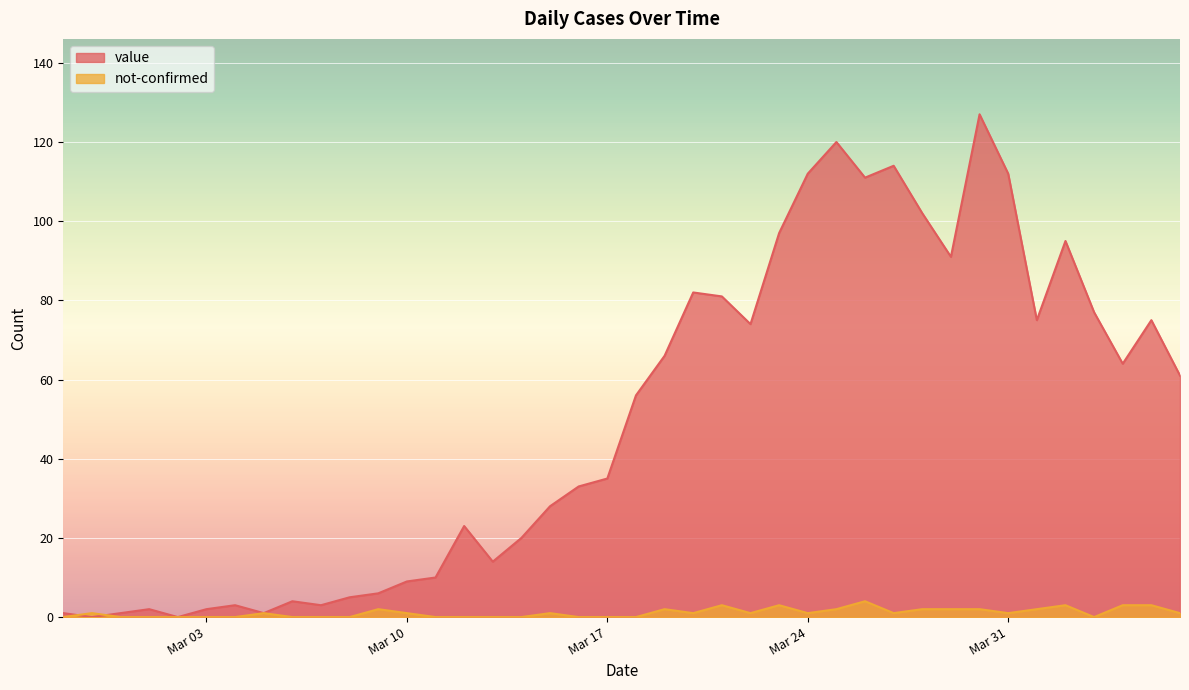

List the series in order of their overall mean, lowest first.

not-confirmed, value